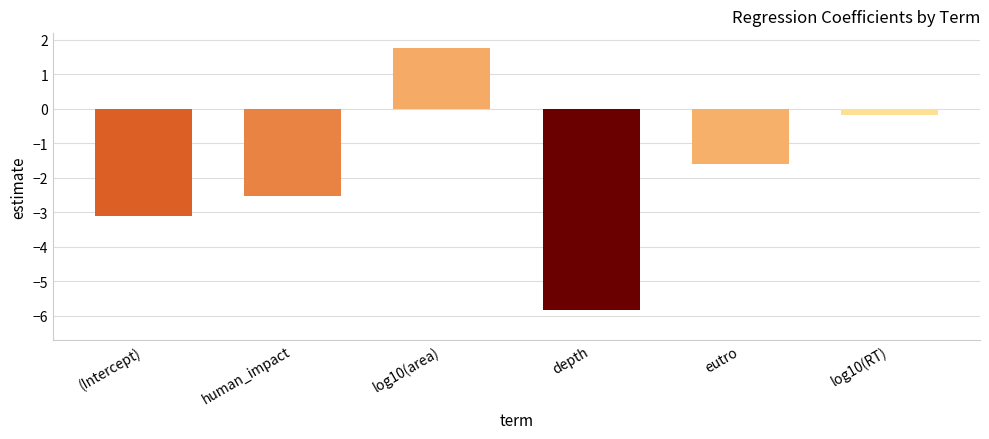

What is the maximum value shown in the chart?

1.8